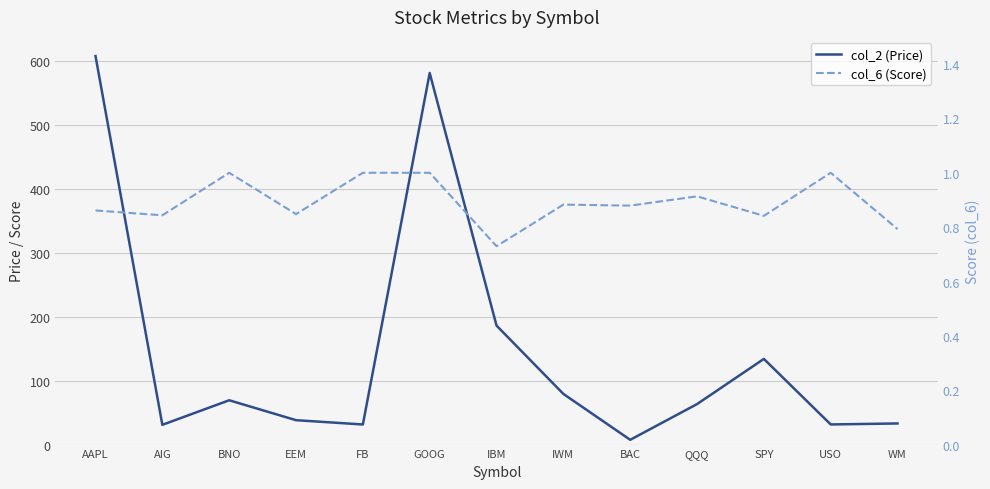

True or false: col_6 (Score) and col_2 (Price) intersect in this chart.

False